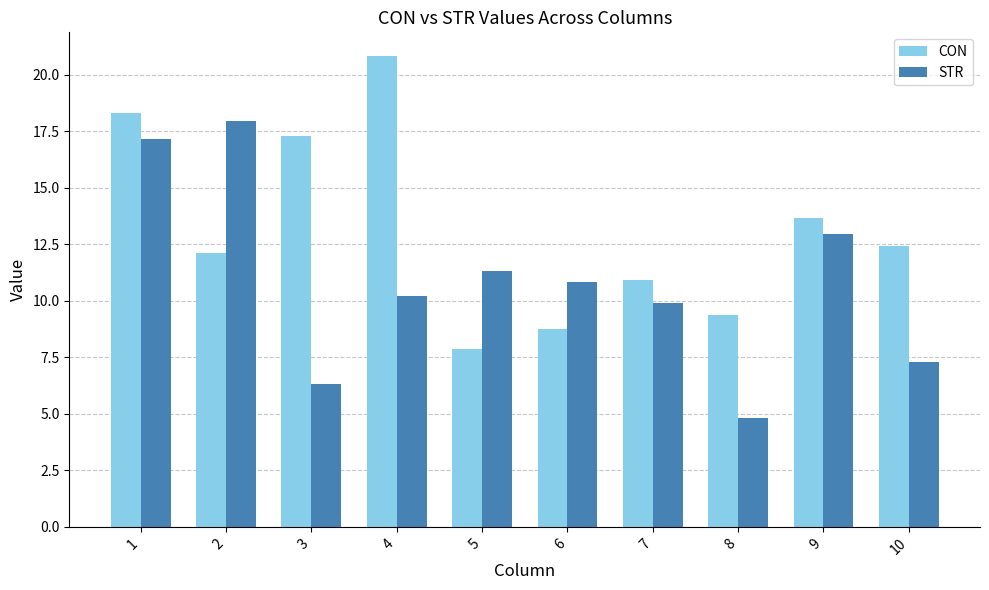

Reading left to right, extract all data points from this chart.

CON: 1=18.3	2=12.1	3=17.3	4=20.8	5=7.9	6=8.7	7=10.9	8=9.4	9=13.7	10=12.4
STR: 1=17.2	2=17.9	3=6.3	4=10.2	5=11.3	6=10.8	7=9.9	8=4.8	9=13.0	10=7.3